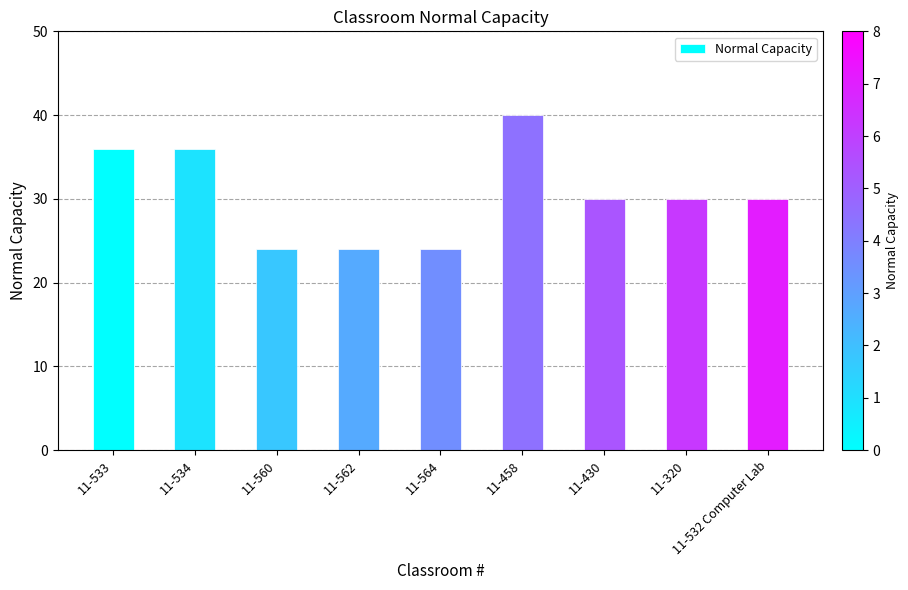

Does the chart contain stacked bars?

No